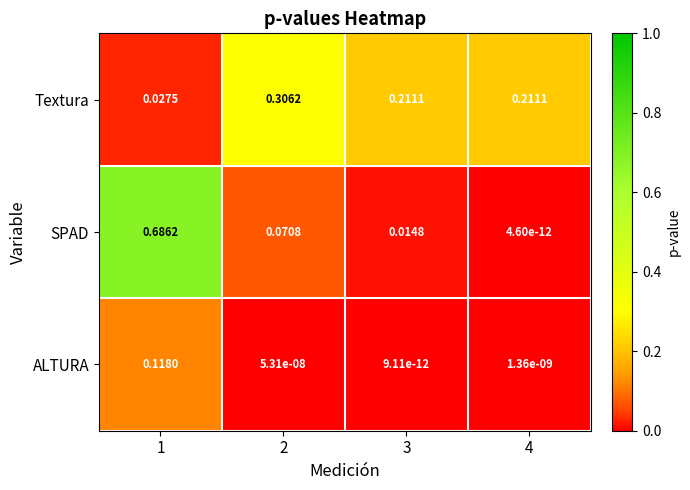

Which series has the widest spread of values?

SPAD